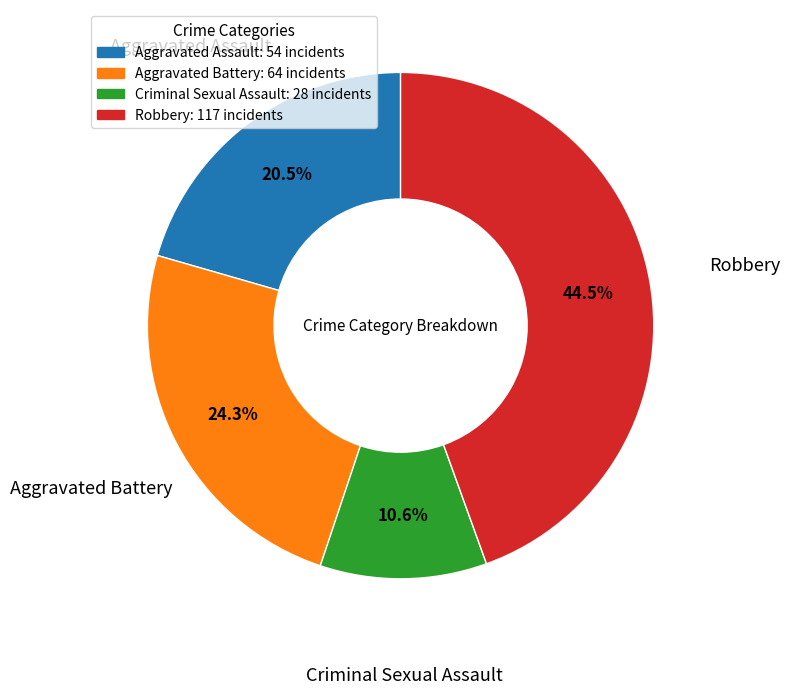

Is it true that Criminal Sexual Assault is 11% of the pie?

True